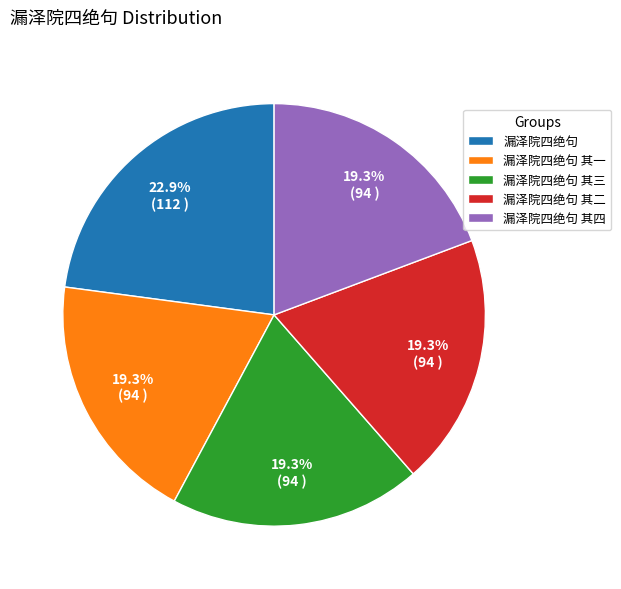

Combined, do 漏泽院四绝句 其二 and 漏泽院四绝句 其四 account for over 50%?

No